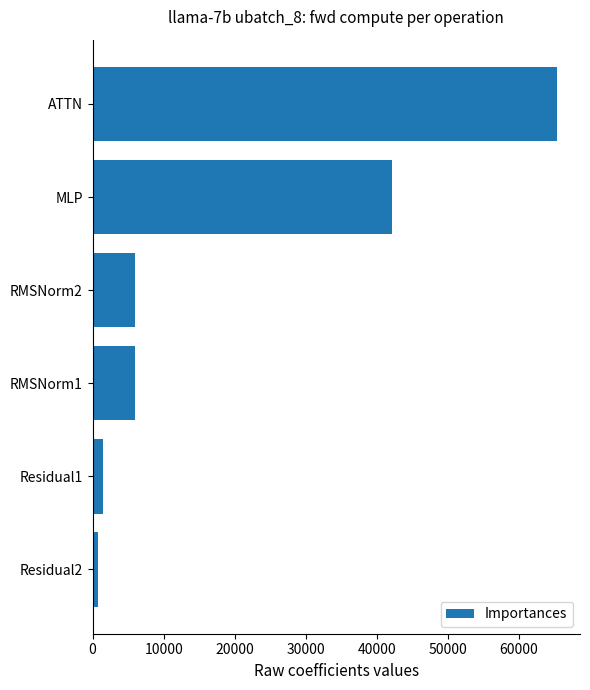

What is the label of the 4th bar from the top?

RMSNorm1